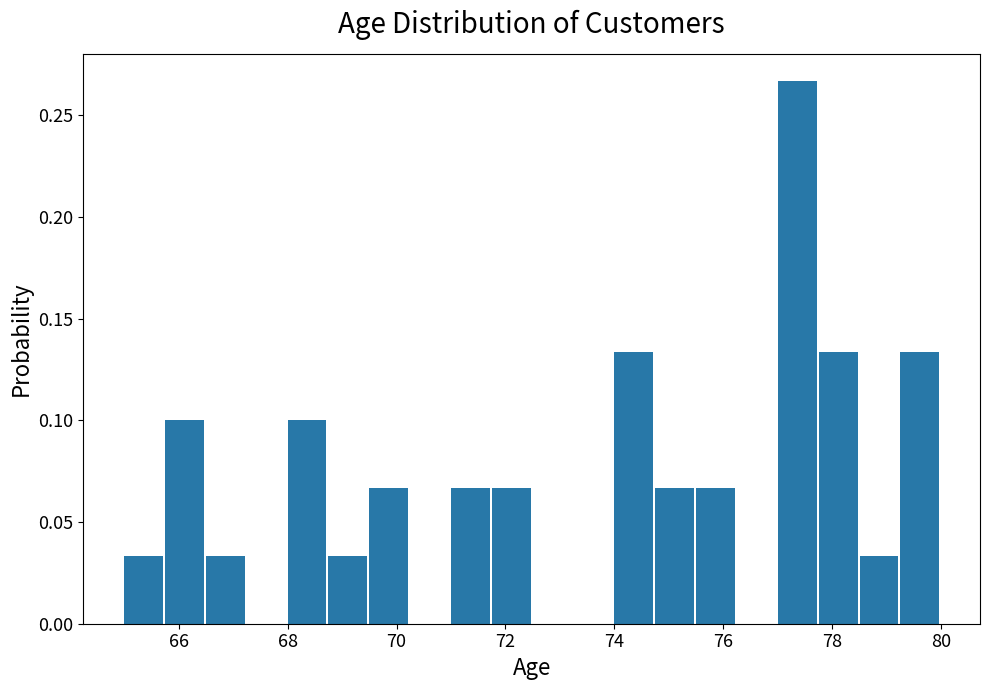

Read against the x-axis, roughly where is the centre of the tallest bar?

77.4